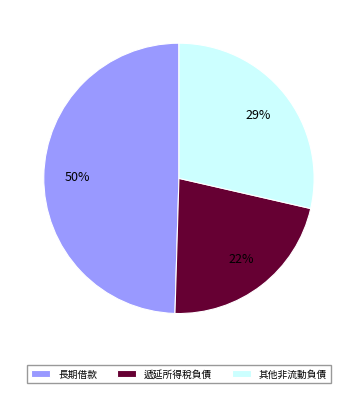

To the nearest percent, what percentage of the pie is 遞延所得稅負債?

22%